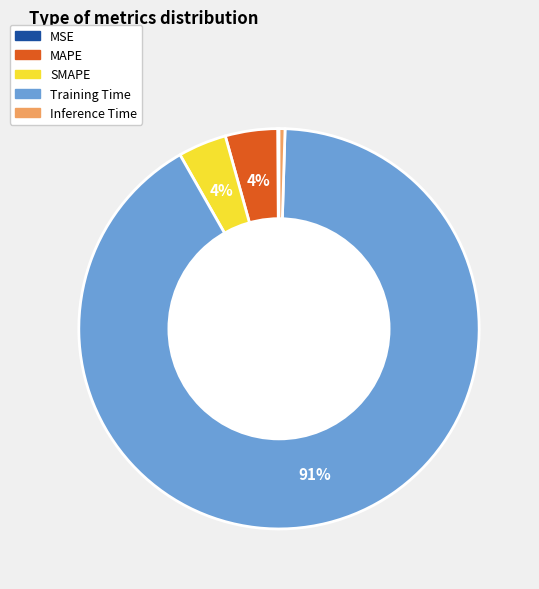

Does any single category account for the majority?

Yes